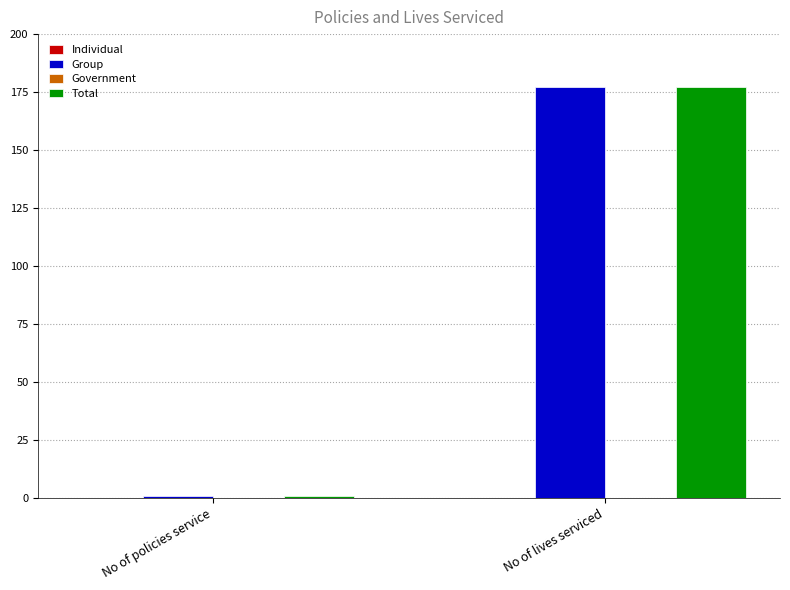

List the labels in order of Group value, smallest first.

No of policies service, No of lives serviced